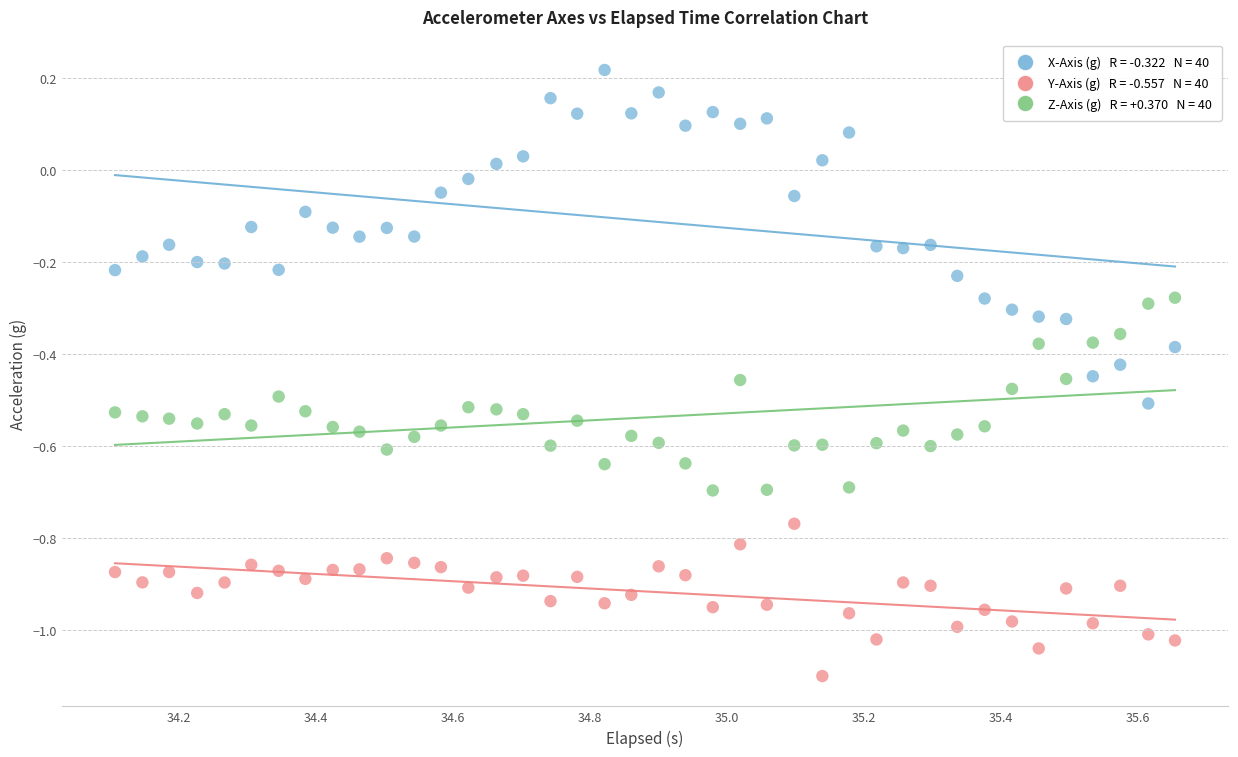

Across all data points, what is the range of Y values (max minus min)?

1.3